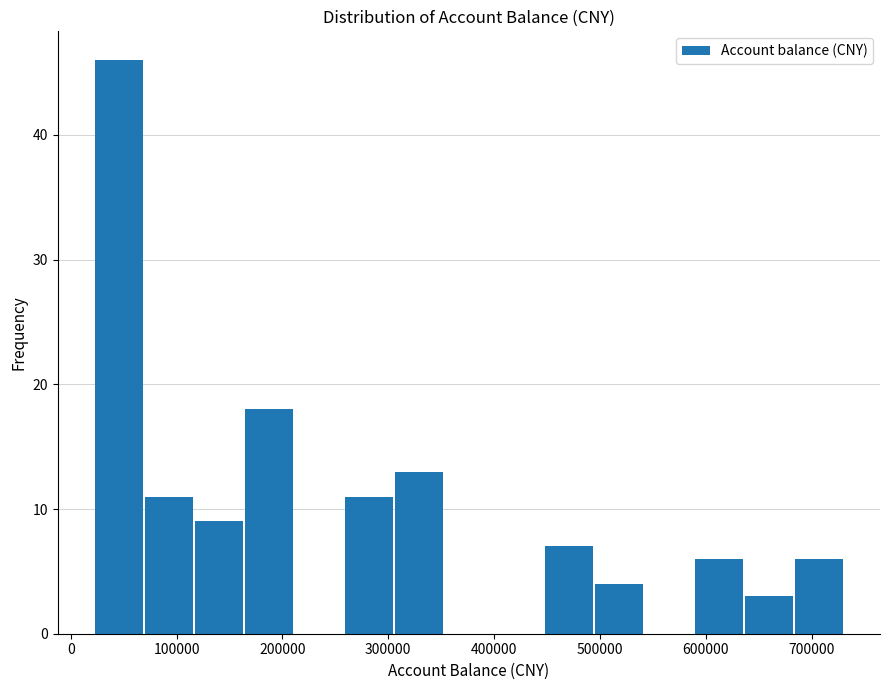

Over which range of the x-axis is the bar tallest?

20000 to 70000